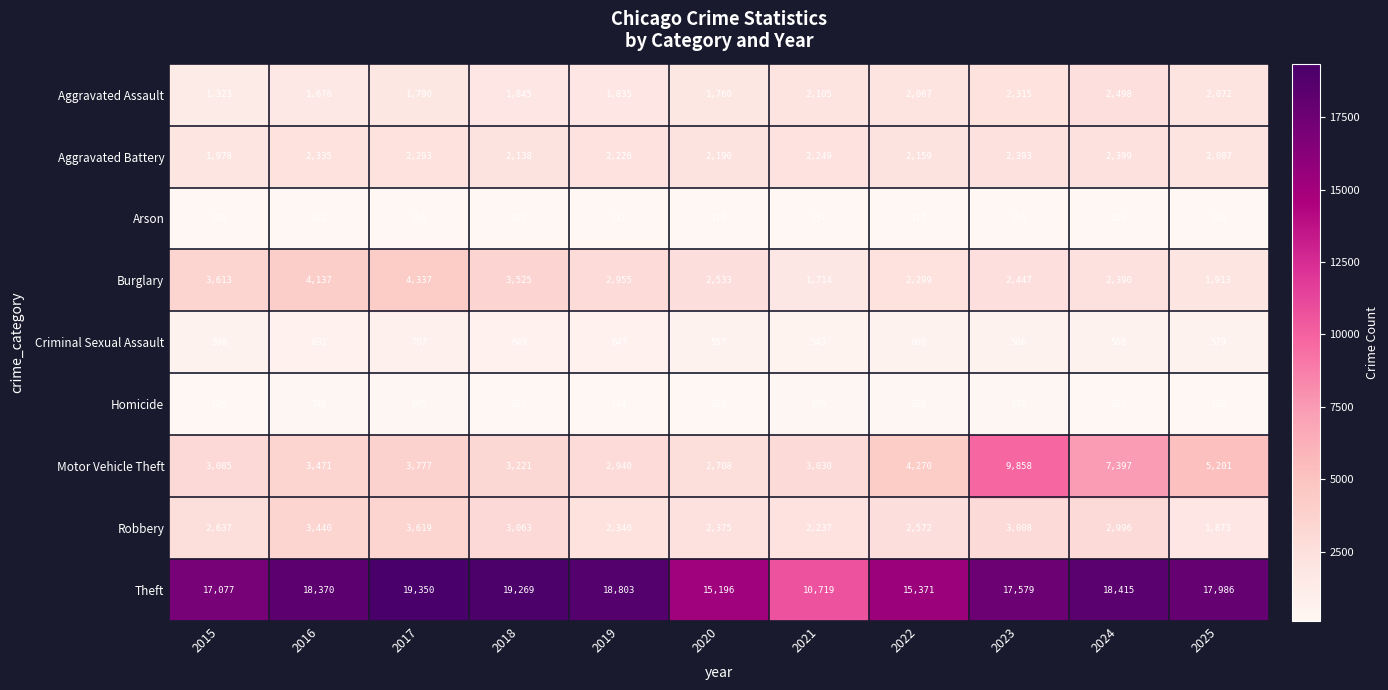

What is the difference between the highest and lowest values at 2023?

17429